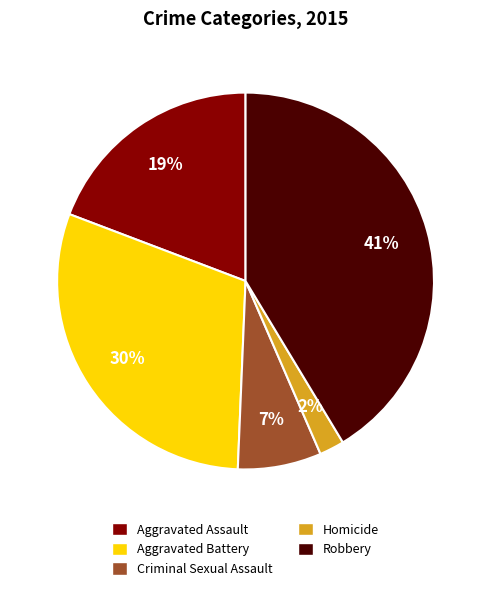

How many segments does this pie chart have?

5